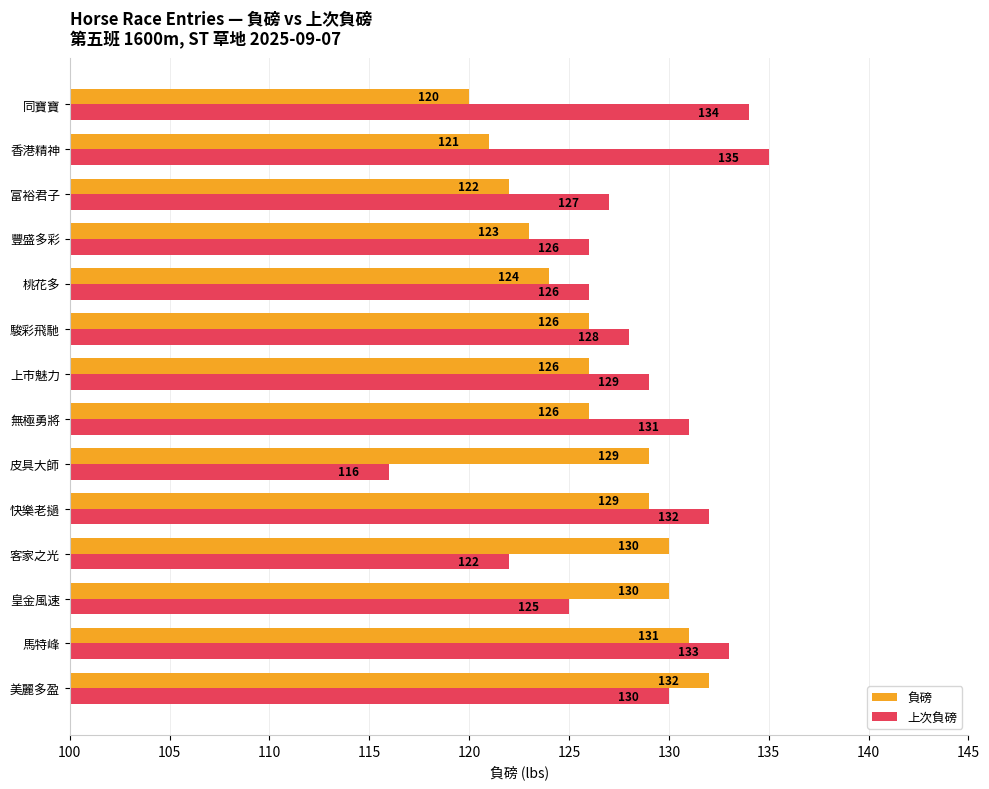

Rank the series by their maximum value, from lowest to highest.

負磅, 上次負磅